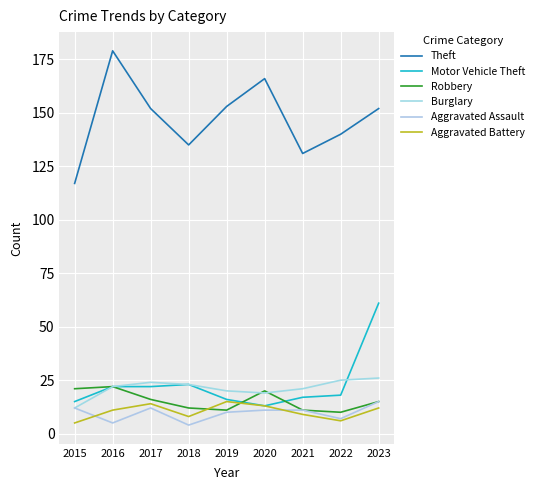

Is it true that Aggravated Assault equals 11 at 2020?

True